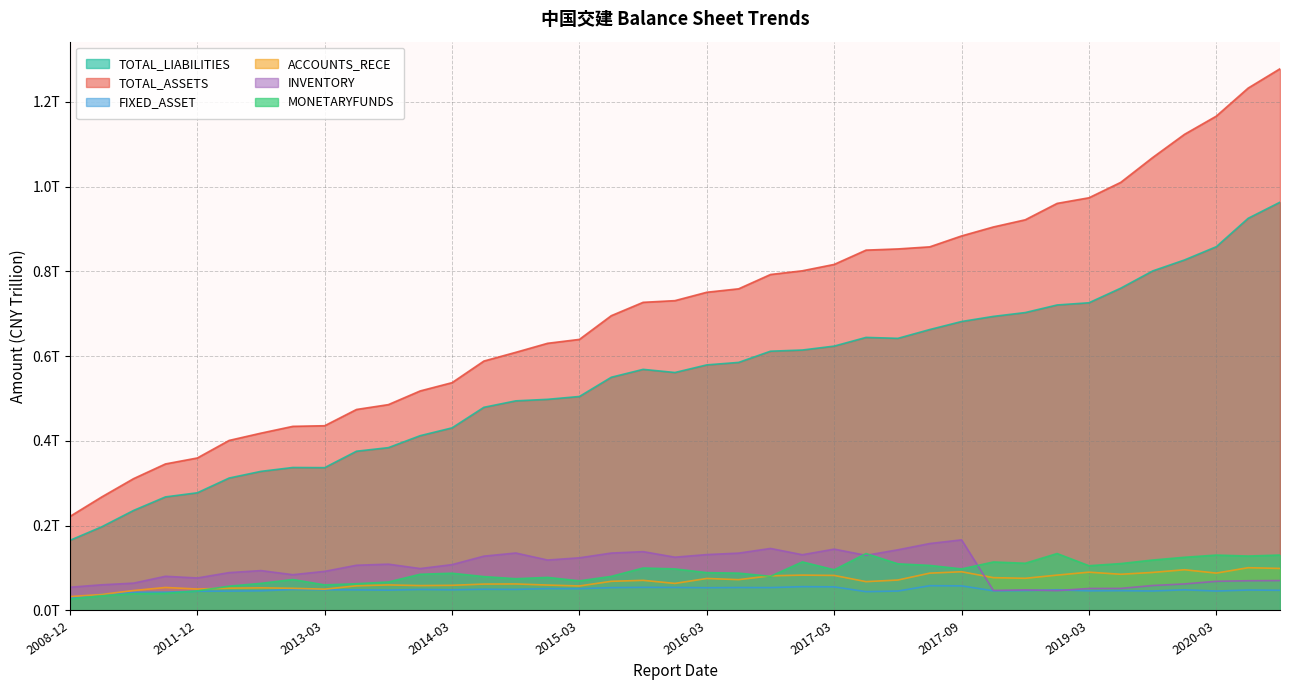

The value of TOTAL_LIABILITIES at 2019-06 is 0.8. True or false?

True